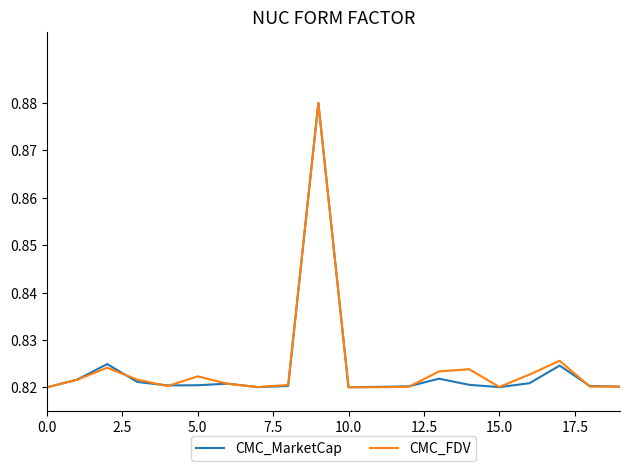

Does the chart display data point markers on the line(s)?

No